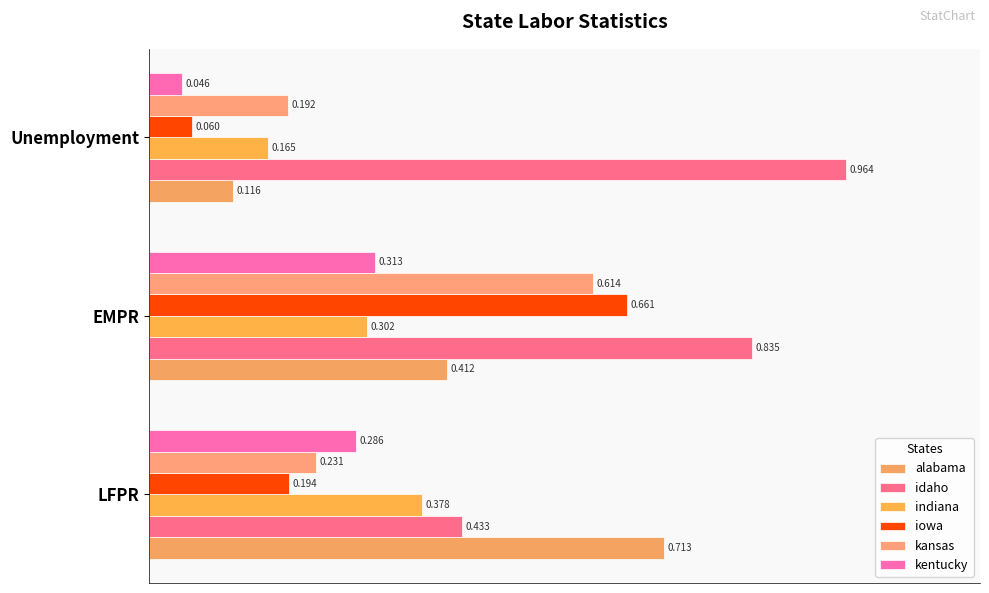

What are all the series names shown in the legend?

alabama, idaho, indiana, iowa, kansas, kentucky